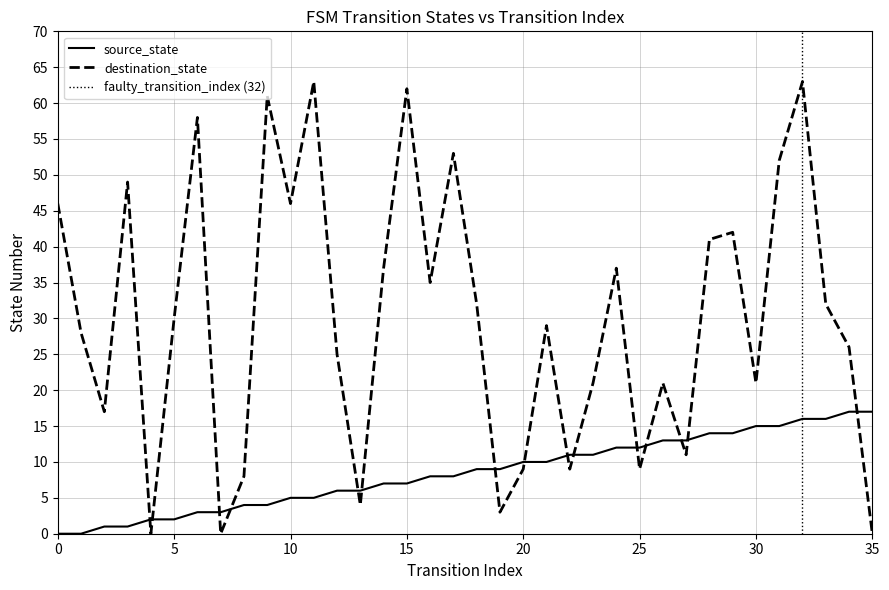

Between which two adjacent categories do source_state and destination_state first intersect?

3 and 4